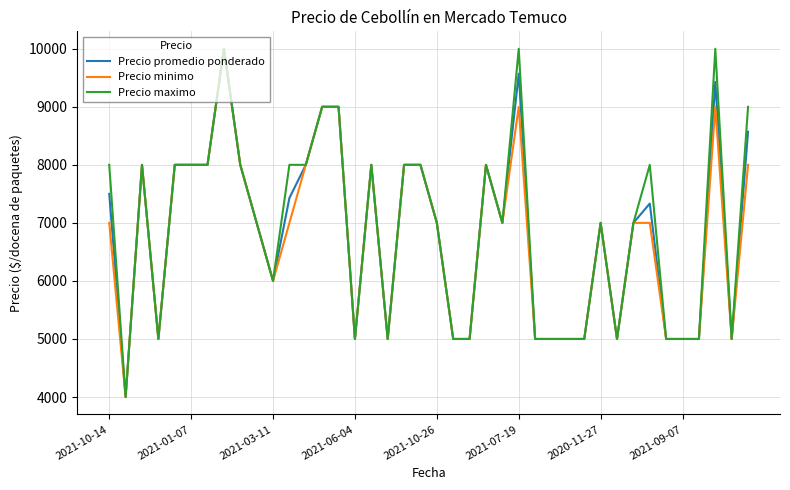

What is the minimum value for Precio promedio ponderado?

4000